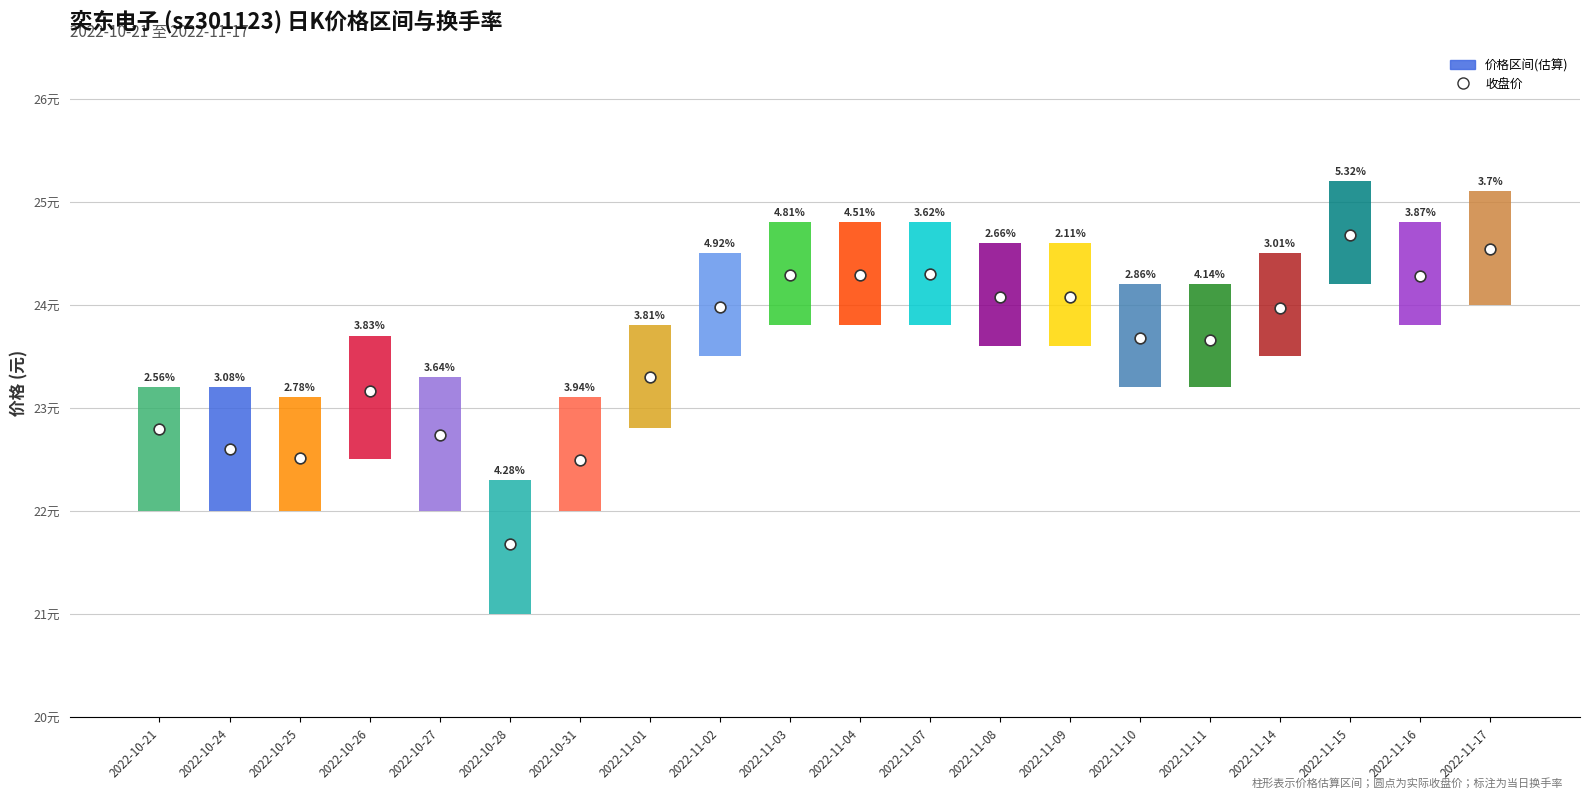

Between 2022-11-08 and 2022-10-28, which is larger?

2022-11-08